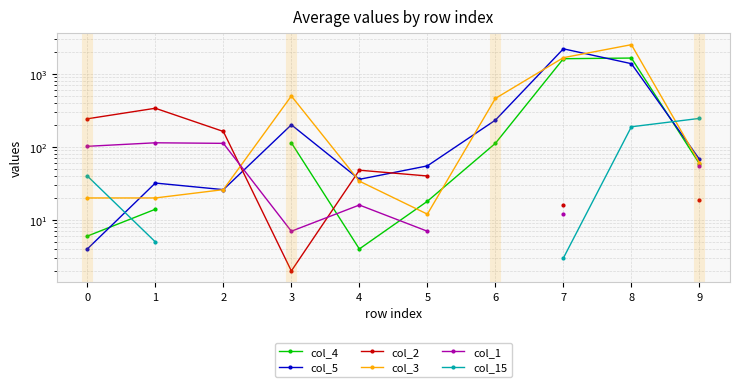

Which category has the highest value in the col_5 series?

7